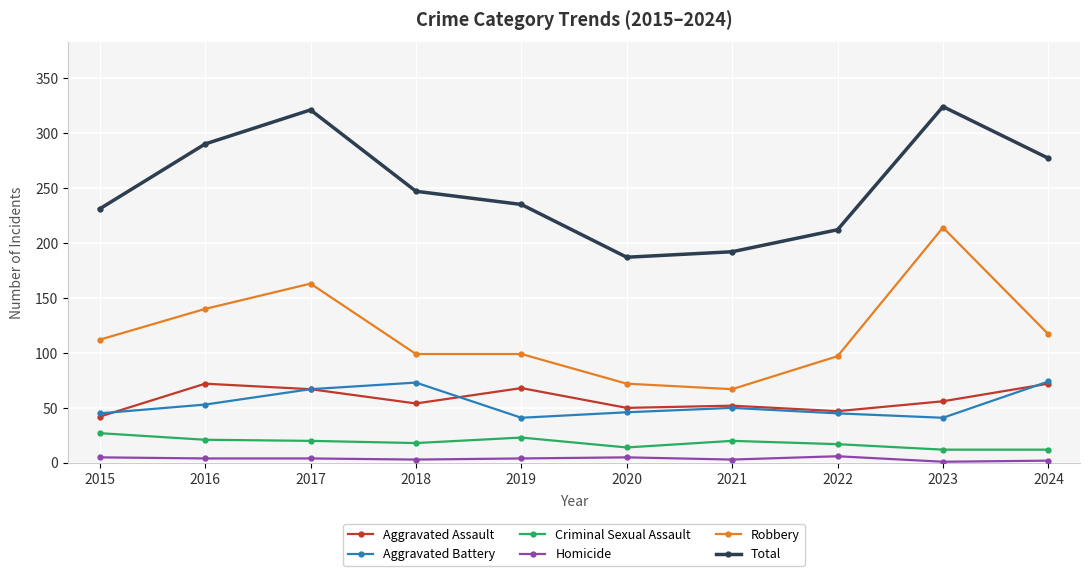

The Aggravated Assault series shows 42 at 2015. True or false?

True